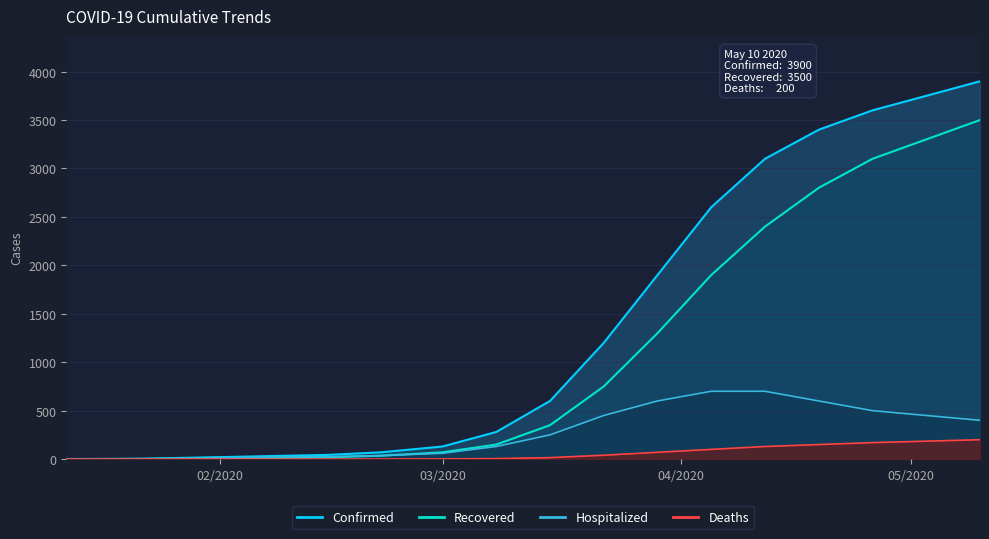

Is it true that Deaths equals 100 at 04/05/2020?

True